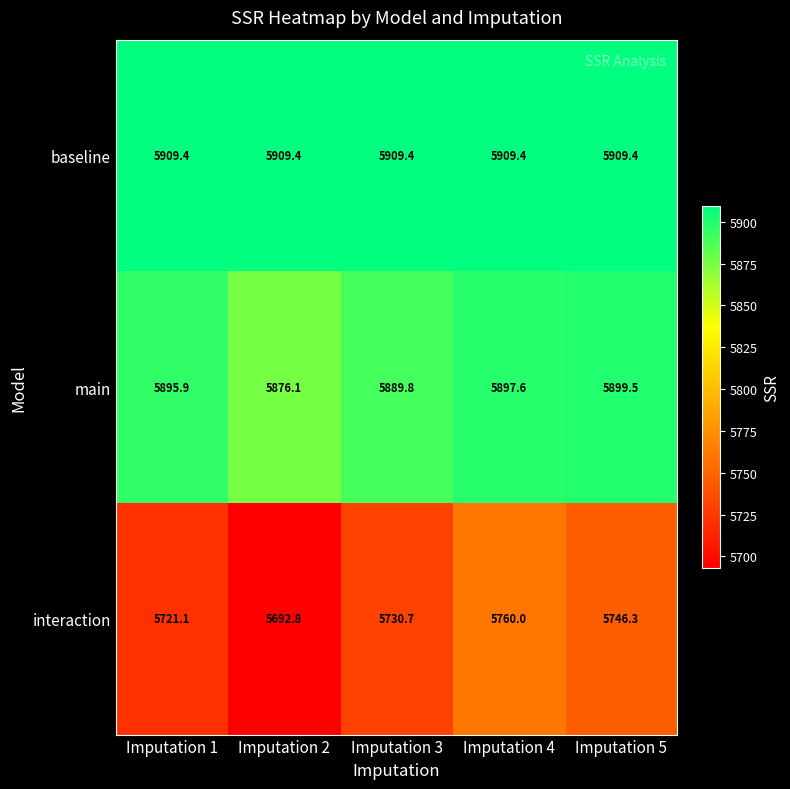

Read the interaction value at Imputation 3.

5730.7